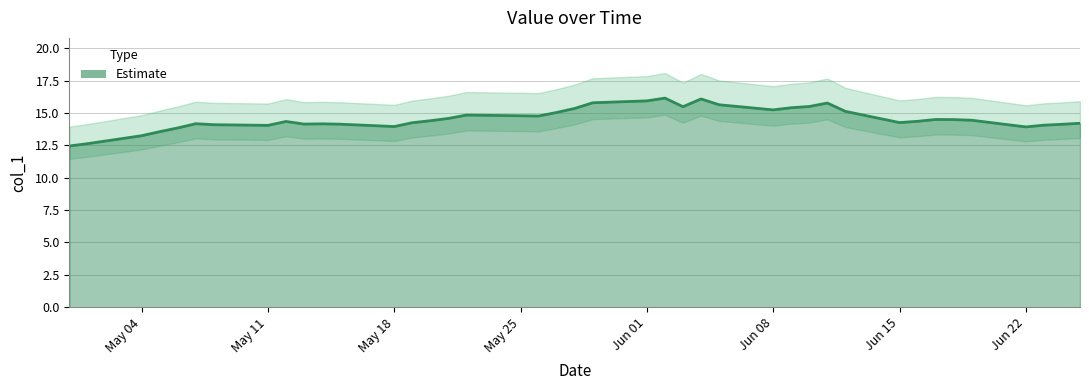

True or false: there are more than 1 points higher than both neighbors.

True